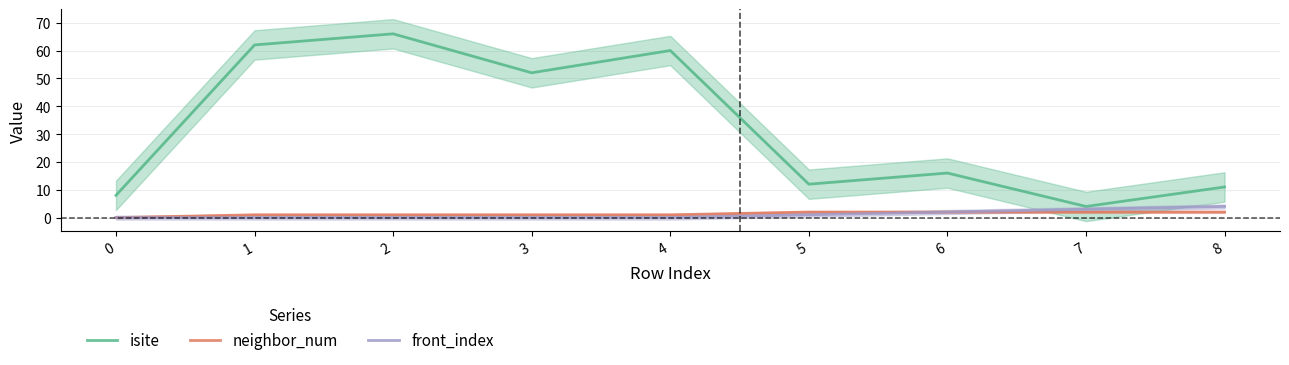

Is the value of neighbor_num at 0 greater than the value of isite at 6?

No